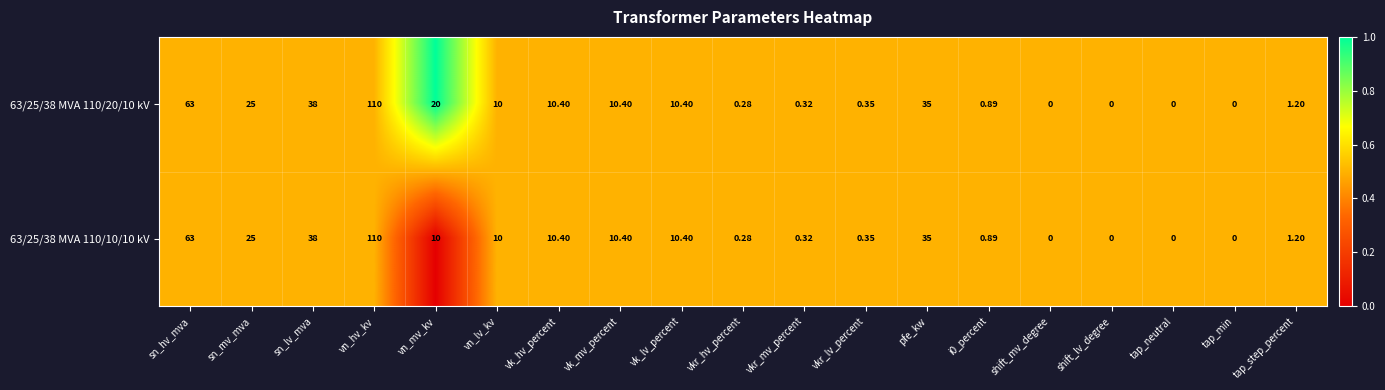

At which label is 63/25/38 MVA 110/10/10 kV closest to 55?

sn_hv_mva